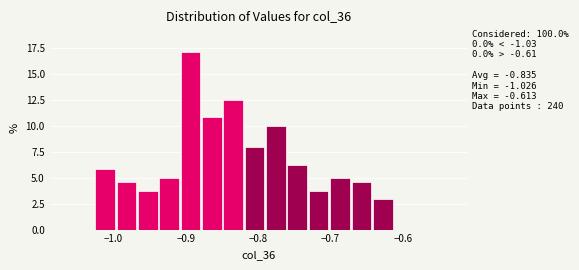

Around what value on the x-axis is the tallest bar? Give the approximate position of its centre, as read against the axis.

-0.89